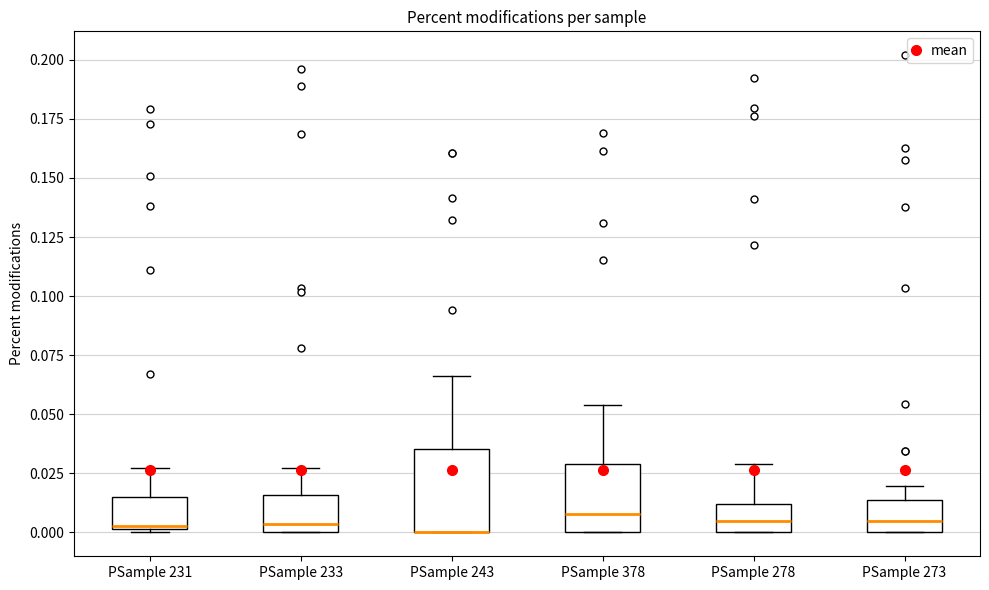

Reading left to right, read every box against the y-axis: the position of its median line, the range the box covers, and the ends of its whiskers. The values are not printed on the chart, so give them approximately, as read against the axis.

PSample 231: median 0.005, box 0.000 to 0.015, whiskers 0.000 to 0.025
PSample 233: median 0.005, box 0.000 to 0.015, whiskers 0.000 to 0.025
PSample 243: median 0.000 (drawn on the box's lower edge), box 0.000 to 0.035, whiskers 0.000 to 0.065
PSample 378: median 0.010, box 0.000 to 0.030, whiskers 0.000 to 0.055
PSample 278: median 0.005, box 0.000 to 0.010, whiskers 0.000 to 0.030
PSample 273: median 0.005, box 0.000 to 0.015, whiskers 0.000 to 0.020